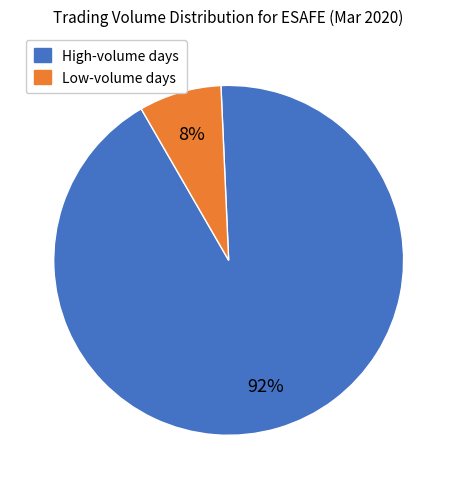

Which has a higher value, Low-volume days or High-volume days?

High-volume days